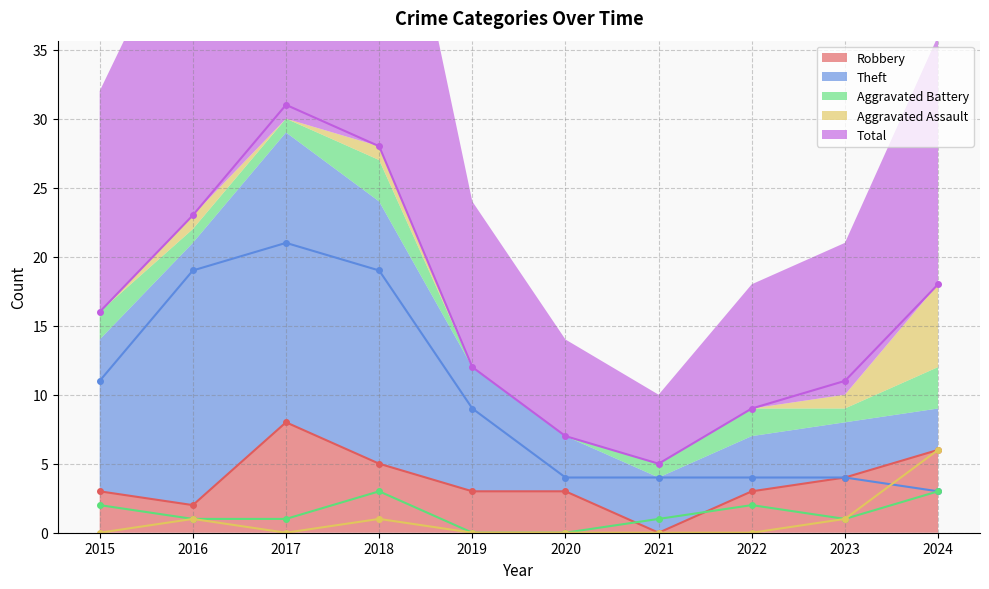

Reading left to right, what are all the values shown in this chart?

Robbery: 2015=3	2016=2	2017=8	2018=5	2019=3	2020=3	2021=0	2022=3	2023=4	2024=6
Theft: 2015=11	2016=19	2017=21	2018=19	2019=9	2020=4	2021=4	2022=4	2023=4	2024=3
Aggravated Battery: 2015=2	2016=1	2017=1	2018=3	2019=0	2020=0	2021=1	2022=2	2023=1	2024=3
Aggravated Assault: 2015=0	2016=1	2017=0	2018=1	2019=0	2020=0	2021=0	2022=0	2023=1	2024=6
Total: 2015=16	2016=23	2017=31	2018=28	2019=12	2020=7	2021=5	2022=9	2023=11	2024=18